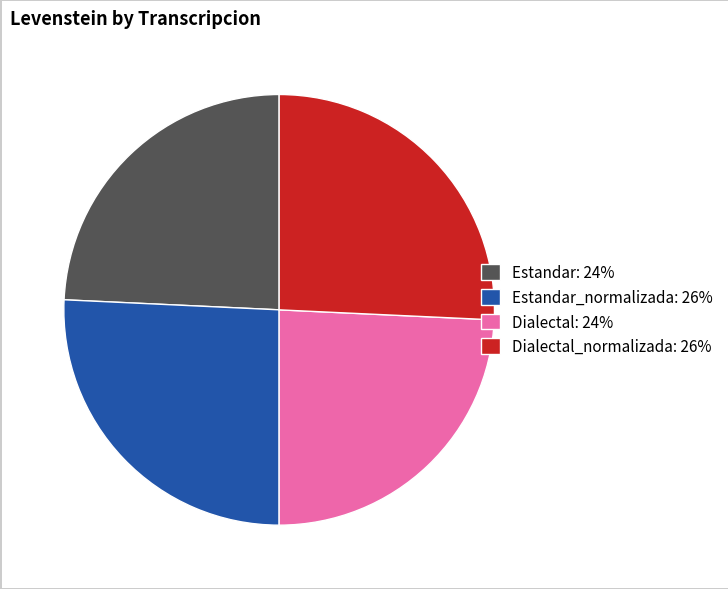

Is it true that Estandar_normalizada: 26% is 38% of the pie?

False